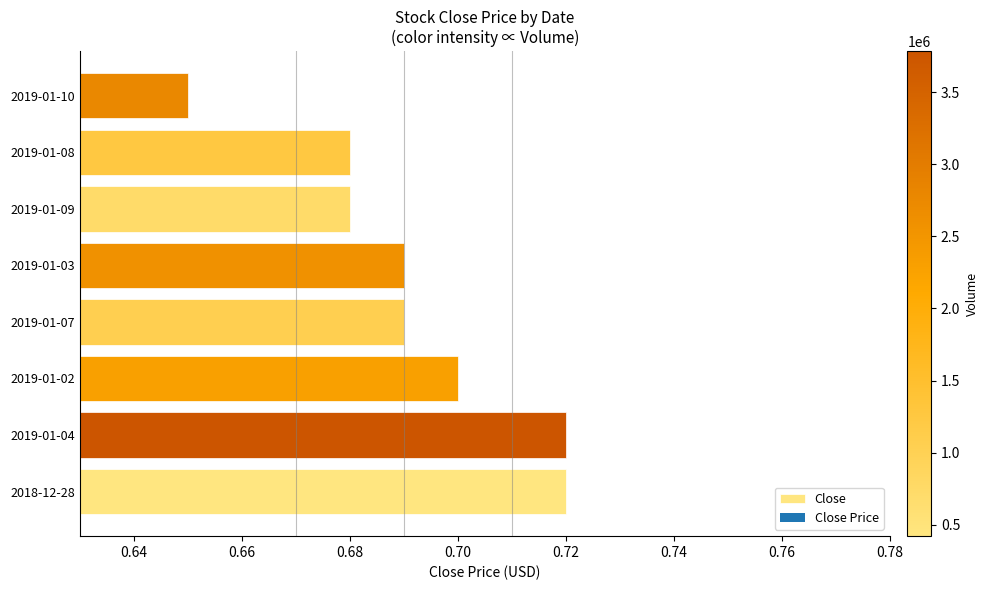

Which category has the lowest value across all series?

2019-01-10